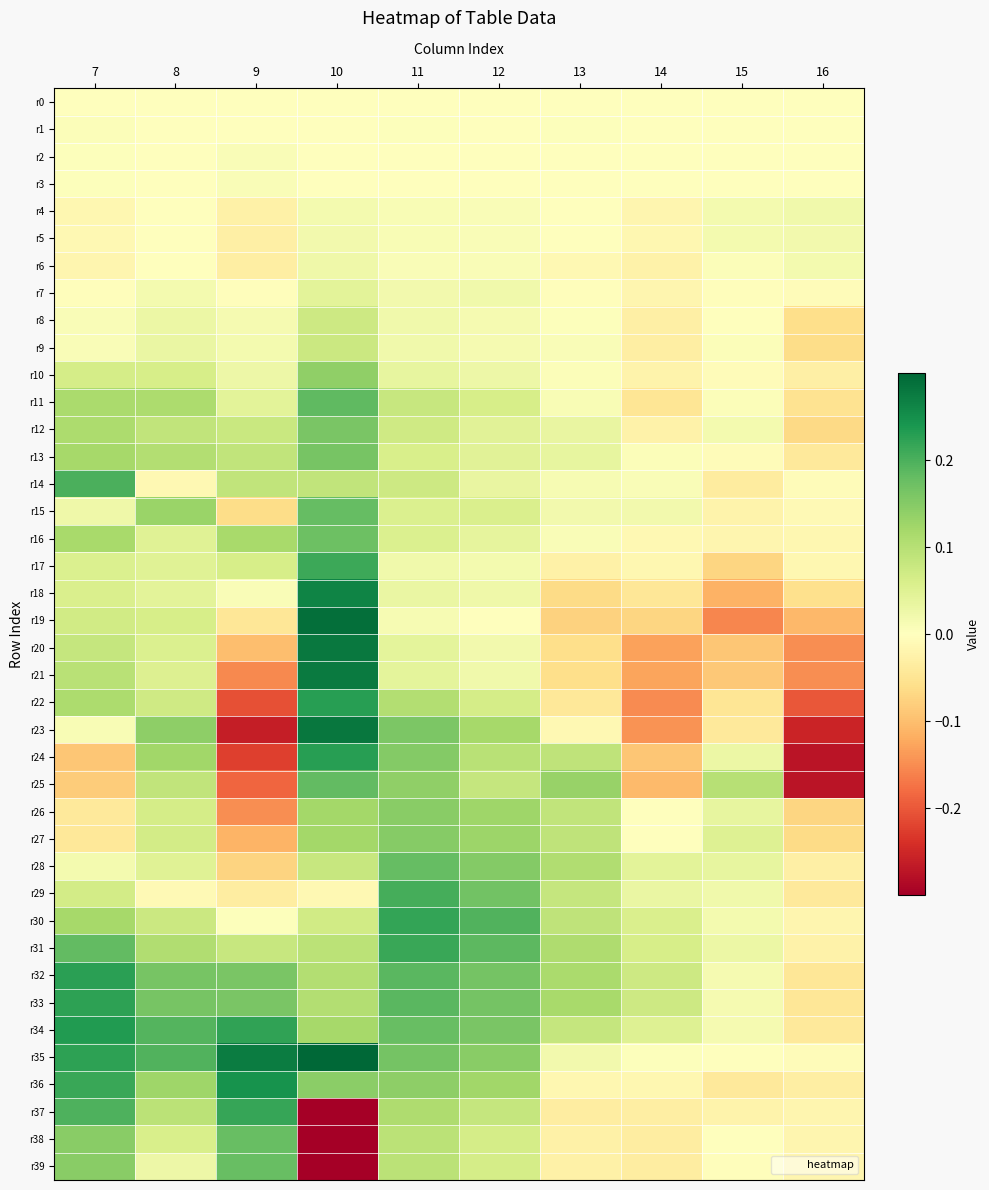

Reading left to right, list all the values displayed in this chart.

r0: 7=0.0	8=0.0	9=0.0	10=0.0	11=0.0	12=0.0	13=0.0	14=0.0	15=0.0	16=0.0
r1: 7=0.0	8=0.0	9=0.0	10=-0.0	11=0.0	12=0.0	13=0.0	14=0.0	15=0.0	16=0.0
r2: 7=0.0	8=0.0	9=0.0	10=0.0	11=0.0	12=0.0	13=-0.0	14=0.0	15=-0.0	16=0.0
r3: 7=0.0	8=0.0	9=0.0	10=0.0	11=0.0	12=0.0	13=-0.0	14=0.0	15=-0.0	16=0.0
r4: 7=-0.0	8=0.0	9=-0.0	10=0.0	11=0.0	12=0.0	13=-0.0	14=-0.0	15=0.0	16=0.0
r5: 7=-0.0	8=0.0	9=-0.0	10=0.0	11=0.0	12=0.0	13=0.0	14=-0.0	15=0.0	16=0.0
r6: 7=-0.0	8=-0.0	9=-0.0	10=0.0	11=0.0	12=0.0	13=-0.0	14=-0.0	15=0.0	16=0.0
r7: 7=-0.0	8=0.0	9=-0.0	10=0.0	11=0.0	12=0.0	13=-0.0	14=-0.0	15=-0.0	16=-0.0
r8: 7=0.0	8=0.0	9=0.0	10=0.1	11=0.0	12=0.0	13=0.0	14=-0.0	15=-0.0	16=-0.1
r9: 7=0.0	8=0.0	9=0.0	10=0.1	11=0.0	12=0.0	13=0.0	14=-0.0	15=0.0	16=-0.1
r10: 7=0.1	8=0.1	9=0.0	10=0.1	11=0.0	12=0.0	13=0.0	14=-0.0	15=-0.0	16=-0.0
r11: 7=0.1	8=0.1	9=0.0	10=0.2	11=0.1	12=0.1	13=0.0	14=-0.0	15=0.0	16=-0.1
r12: 7=0.1	8=0.1	9=0.1	10=0.2	11=0.1	12=0.0	13=0.0	14=-0.0	15=0.0	16=-0.1
r13: 7=0.1	8=0.1	9=0.1	10=0.2	11=0.1	12=0.0	13=0.0	14=0.0	15=-0.0	16=-0.0
r14: 7=0.2	8=-0.0	9=0.1	10=0.1	11=0.1	12=0.0	13=0.0	14=0.0	15=-0.0	16=-0.0
r15: 7=0.0	8=0.1	9=-0.1	10=0.2	11=0.1	12=0.1	13=0.0	14=0.0	15=-0.0	16=-0.0
r16: 7=0.1	8=0.0	9=0.1	10=0.2	11=0.1	12=0.0	13=0.0	14=-0.0	15=-0.0	16=-0.0
r17: 7=0.1	8=0.0	9=0.1	10=0.2	11=0.0	12=0.0	13=-0.0	14=-0.0	15=-0.1	16=-0.0
r18: 7=0.1	8=0.0	9=0.0	10=0.3	11=0.0	12=0.0	13=-0.1	14=-0.0	15=-0.1	16=-0.1
r19: 7=0.1	8=0.1	9=-0.0	10=0.3	11=0.0	12=0.0	13=-0.1	14=-0.1	15=-0.2	16=-0.1
r20: 7=0.1	8=0.1	9=-0.1	10=0.3	11=0.0	12=0.0	13=-0.1	14=-0.1	15=-0.1	16=-0.1
r21: 7=0.1	8=0.1	9=-0.2	10=0.3	11=0.0	12=0.0	13=-0.1	14=-0.1	15=-0.1	16=-0.1
r22: 7=0.1	8=0.1	9=-0.2	10=0.2	11=0.1	12=0.1	13=-0.0	14=-0.2	15=-0.0	16=-0.2
r23: 7=0.0	8=0.1	9=-0.3	10=0.3	11=0.2	12=0.1	13=-0.0	14=-0.1	15=-0.0	16=-0.3
r24: 7=-0.1	8=0.1	9=-0.2	10=0.2	11=0.2	12=0.1	13=0.1	14=-0.1	15=0.0	16=-0.3
r25: 7=-0.1	8=0.1	9=-0.2	10=0.2	11=0.1	12=0.1	13=0.1	14=-0.1	15=0.1	16=-0.3
r26: 7=-0.0	8=0.1	9=-0.1	10=0.1	11=0.1	12=0.1	13=0.1	14=-0.0	15=0.0	16=-0.1
r27: 7=-0.0	8=0.1	9=-0.1	10=0.1	11=0.1	12=0.1	13=0.1	14=-0.0	15=0.1	16=-0.1
r28: 7=0.0	8=0.0	9=-0.1	10=0.1	11=0.2	12=0.2	13=0.1	14=0.0	15=0.0	16=-0.0
r29: 7=0.1	8=-0.0	9=-0.0	10=-0.0	11=0.2	12=0.2	13=0.1	14=0.0	15=0.0	16=-0.0
r30: 7=0.1	8=0.1	9=0.0	10=0.1	11=0.2	12=0.2	13=0.1	14=0.1	15=0.0	16=-0.0
r31: 7=0.2	8=0.1	9=0.1	10=0.1	11=0.2	12=0.2	13=0.1	14=0.1	15=0.0	16=-0.0
r32: 7=0.2	8=0.2	9=0.2	10=0.1	11=0.2	12=0.2	13=0.1	14=0.1	15=0.0	16=-0.0
r33: 7=0.2	8=0.2	9=0.2	10=0.1	11=0.2	12=0.2	13=0.1	14=0.1	15=0.0	16=-0.0
r34: 7=0.2	8=0.2	9=0.2	10=0.1	11=0.2	12=0.2	13=0.1	14=0.1	15=0.0	16=-0.0
r35: 7=0.2	8=0.2	9=0.3	10=0.3	11=0.2	12=0.1	13=0.0	14=0.0	15=0.0	16=-0.0
r36: 7=0.2	8=0.1	9=0.2	10=0.1	11=0.1	12=0.1	13=-0.0	14=-0.0	15=-0.0	16=-0.0
r37: 7=0.2	8=0.1	9=0.2	10=-0.3	11=0.1	12=0.1	13=-0.0	14=-0.0	15=-0.0	16=-0.0
r38: 7=0.1	8=0.1	9=0.2	10=-0.3	11=0.1	12=0.1	13=-0.0	14=-0.0	15=-0.0	16=-0.0
r39: 7=0.1	8=0.0	9=0.2	10=-0.3	11=0.1	12=0.1	13=-0.0	14=-0.0	15=-0.0	16=-0.0